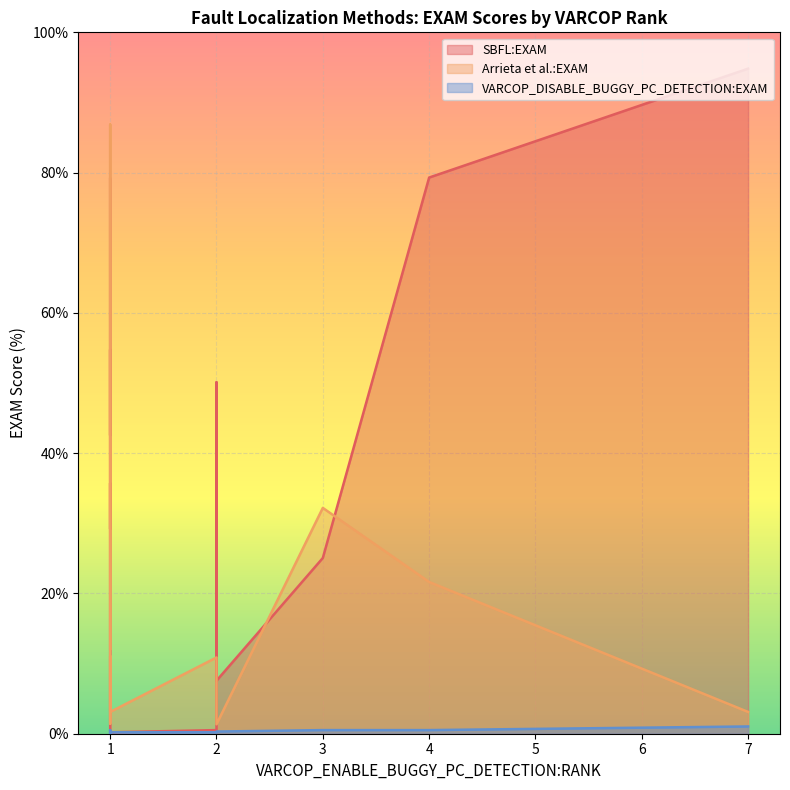

True or false: VARCOP_DISABLE_BUGGY_PC_DETECTION:EXAM and Arrieta et al.:EXAM cross at least once.

False